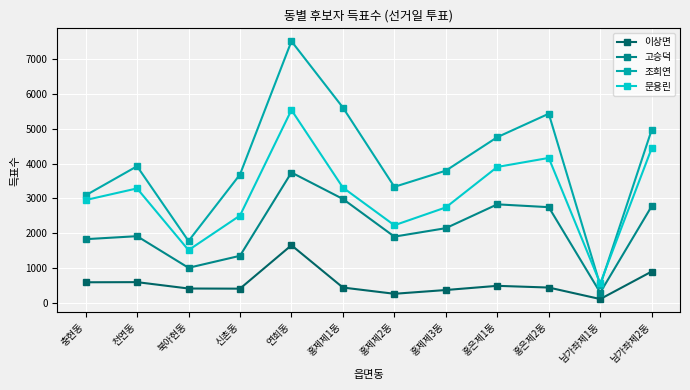

What is the label of the 6th point from the left?

홍제제1동